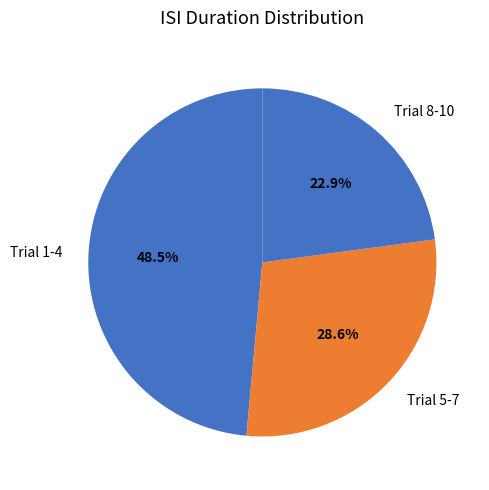

Rank the categories by value from highest to lowest.

Trial 1-4, Trial 5-7, Trial 8-10